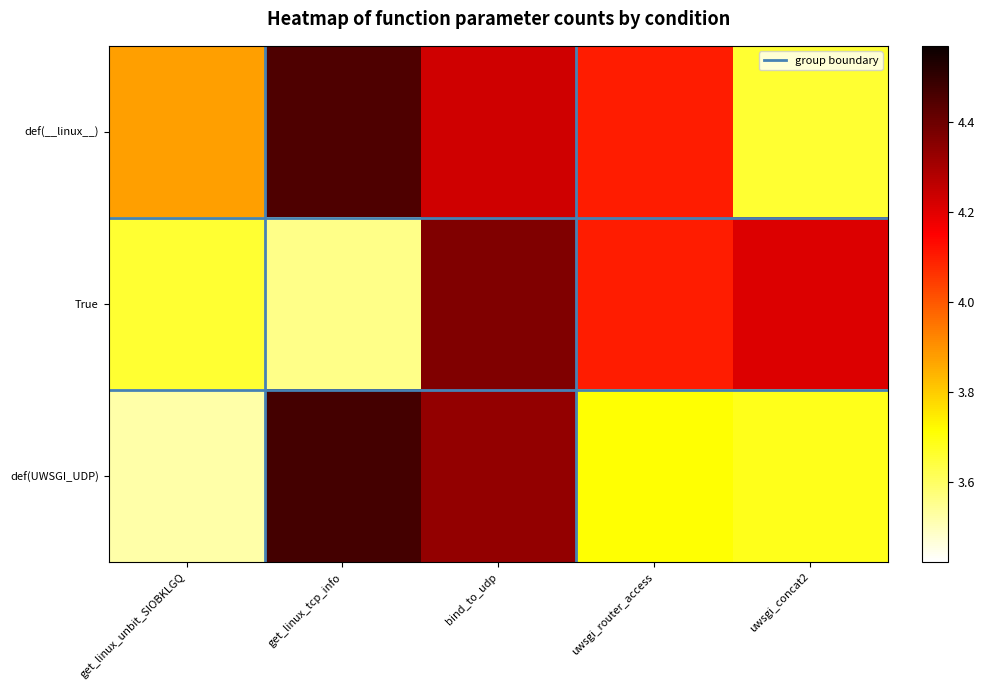

Reading left to right, list all the values displayed in this chart.

def(__linux__): get_linux_unbit_SIOBKLGQ=3.9	get_linux_tcp_info=4.5	bind_to_udp=4.2	uwsgi_router_access=4.1	uwsgi_concat2=3.7
True: get_linux_unbit_SIOBKLGQ=3.7	get_linux_tcp_info=3.6	bind_to_udp=4.4	uwsgi_router_access=4.1	uwsgi_concat2=4.2
def(UWSGI_UDP): get_linux_unbit_SIOBKLGQ=3.5	get_linux_tcp_info=4.5	bind_to_udp=4.3	uwsgi_router_access=3.7	uwsgi_concat2=3.7